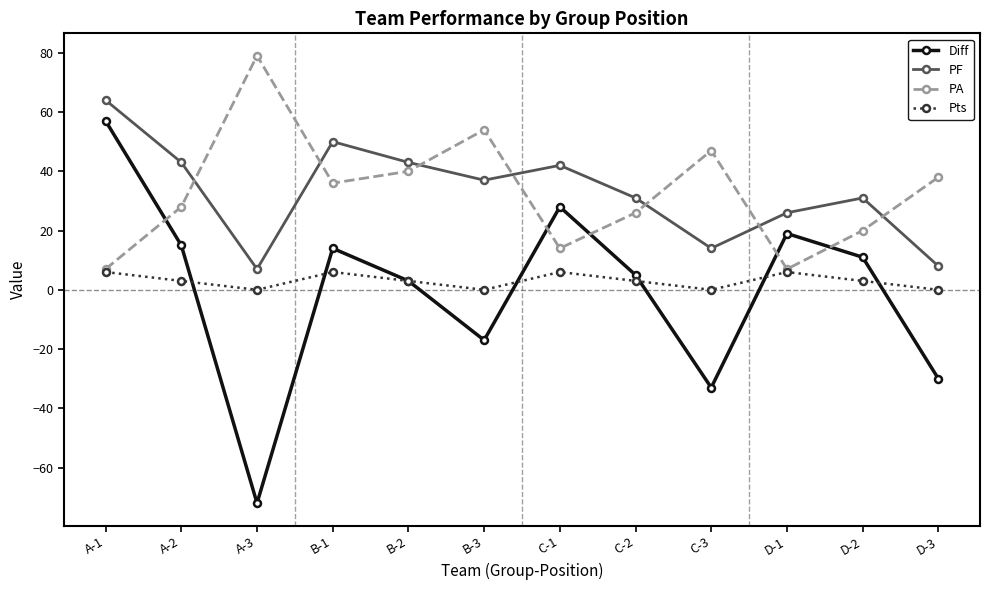

Count the number of categories in the chart.

12